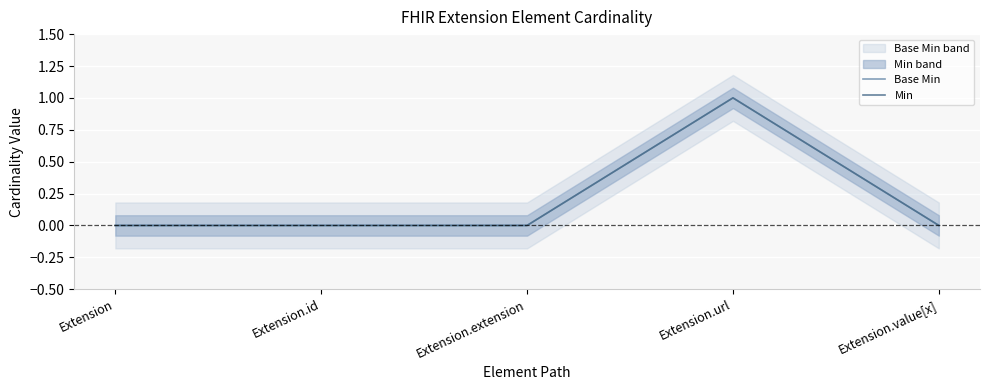

True or false: Min has a value of 1 at Extension.url.

True